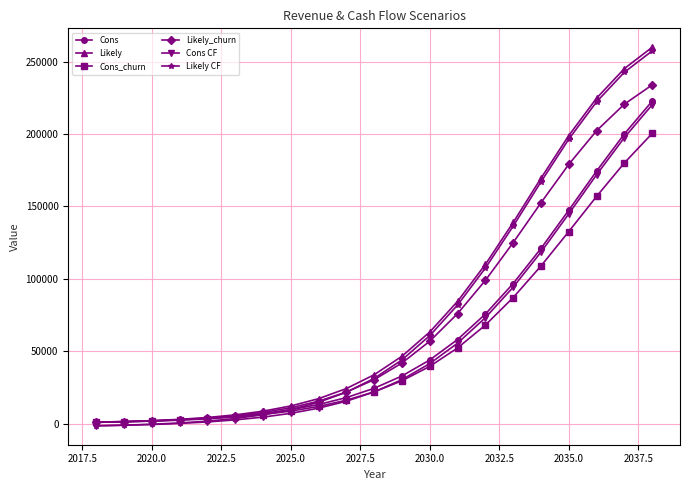

What is the greatest value displayed?

259896.0